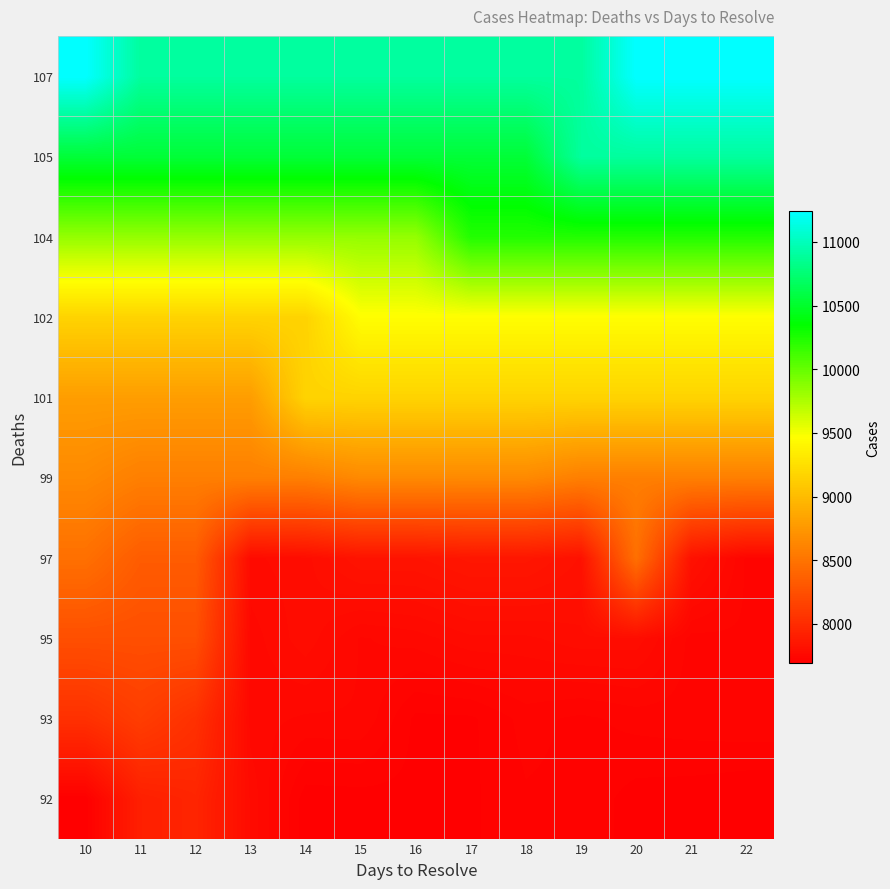

Which label corresponds to the smallest value in the chart?

22